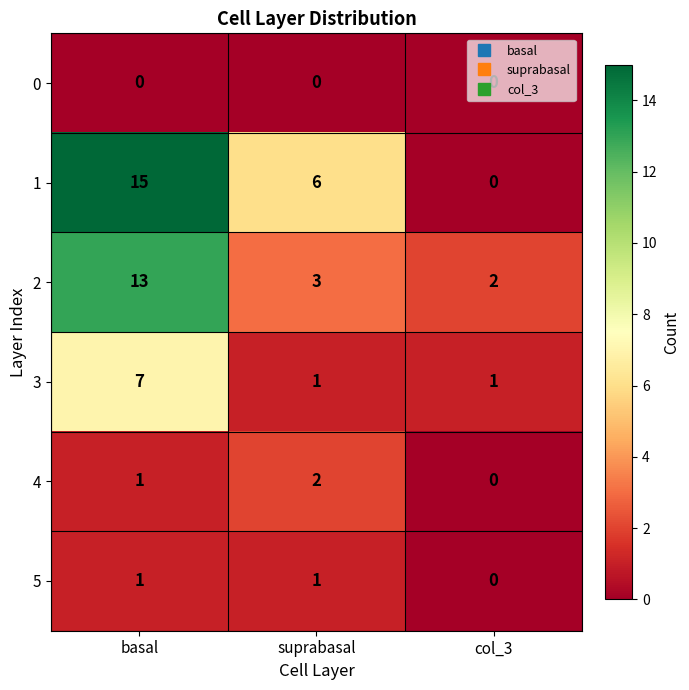

Is the value of 1 at col_3 greater than the value of 3 at basal?

No